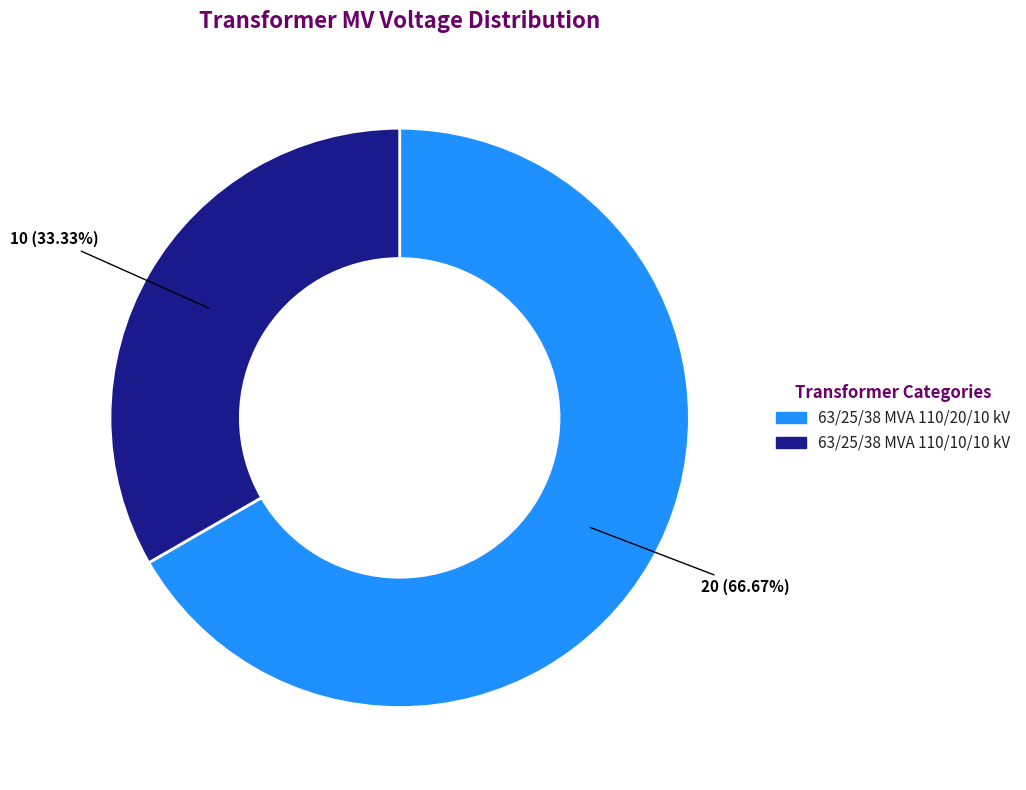

How many segments does this pie chart have?

2